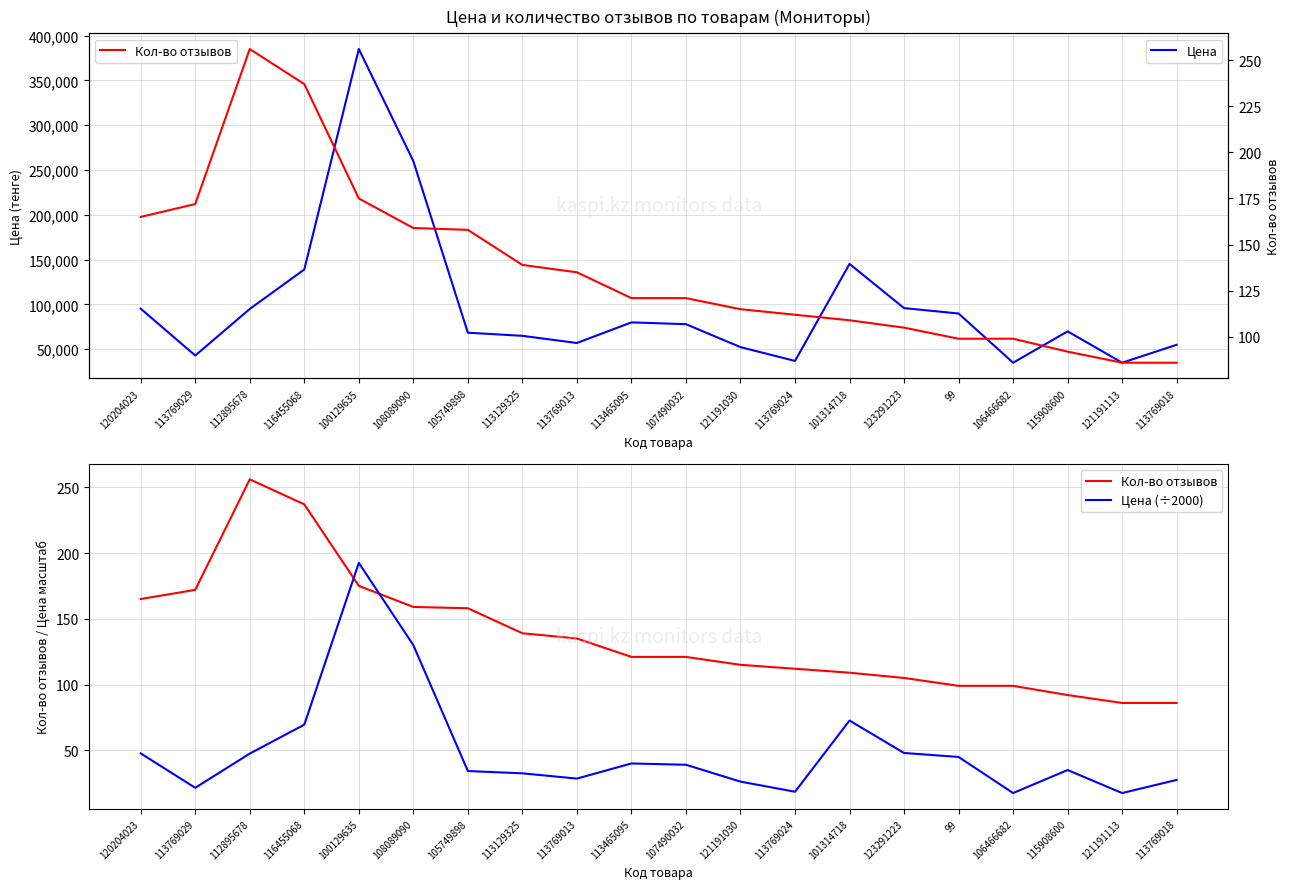

What is the value of the Цена point at the 17th from the left?

35000.0